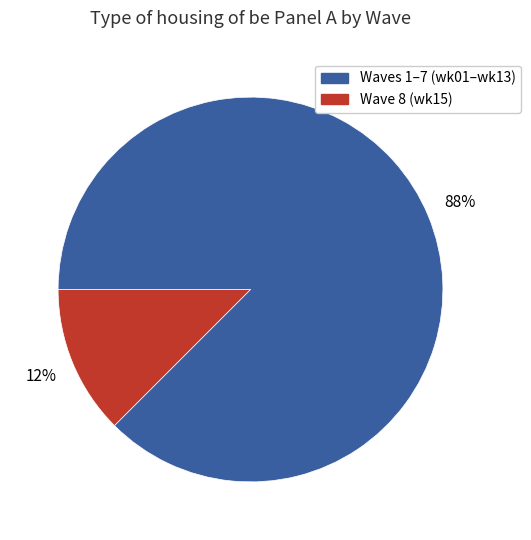

To the nearest percent, what is the average slice percentage?

50%